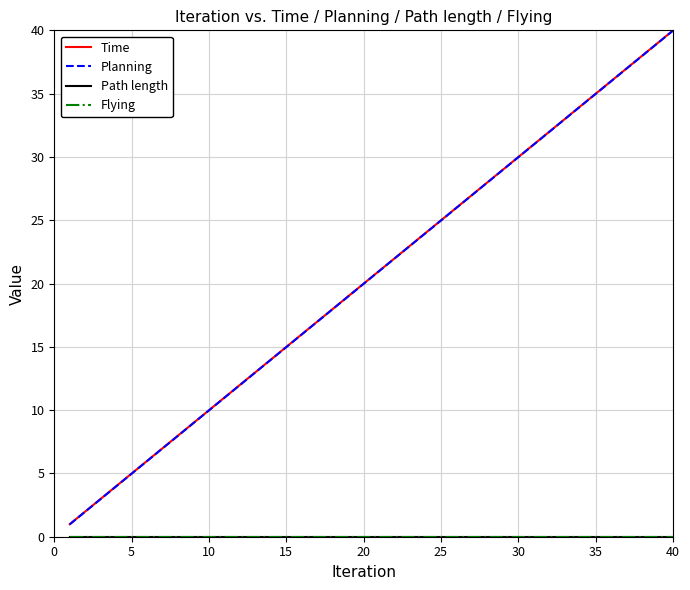

At how many categories does at least one series exceed 5?

35